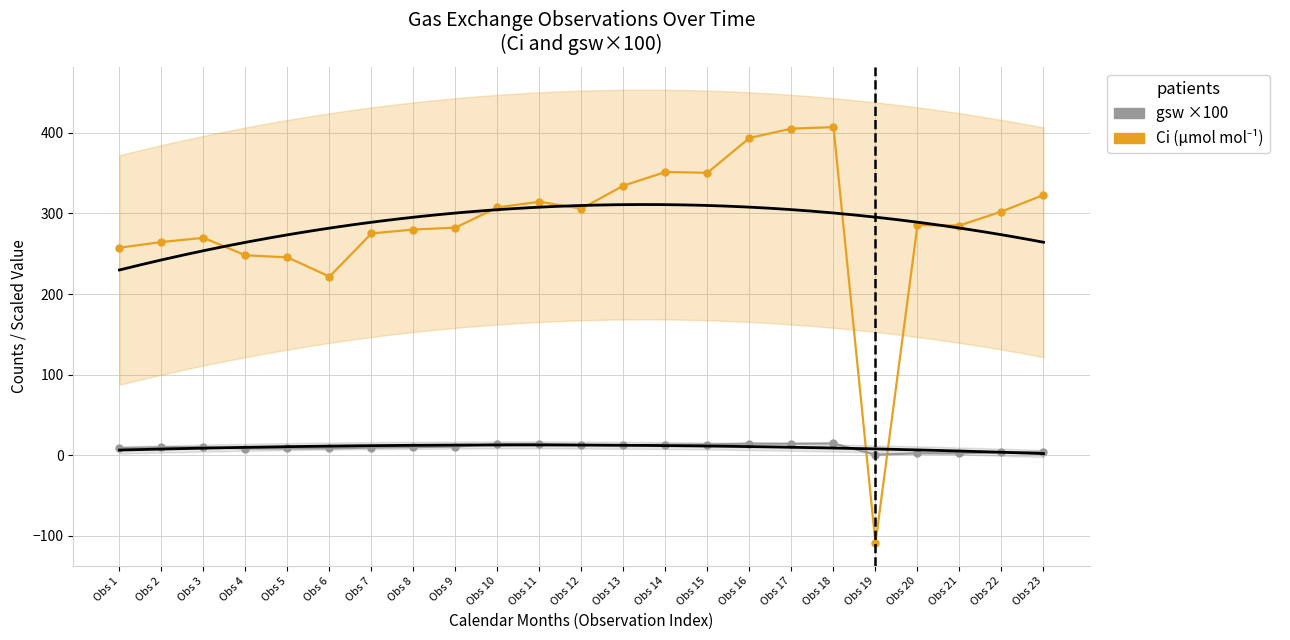

How many lines are shown in the chart?

2